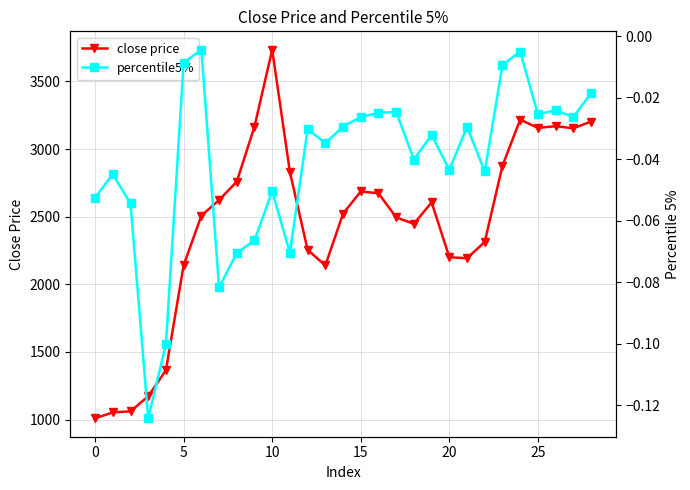

How many data points does each series have?

29